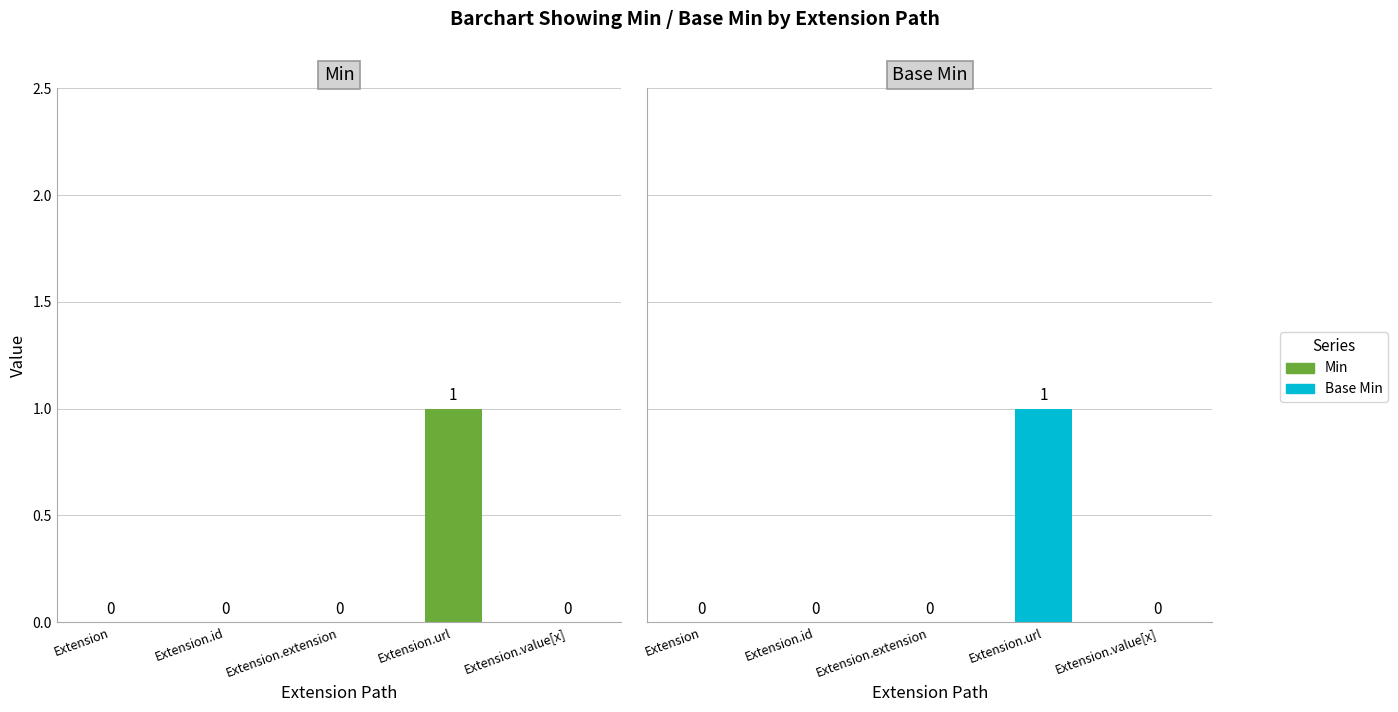

How many bars are there in each group?

2